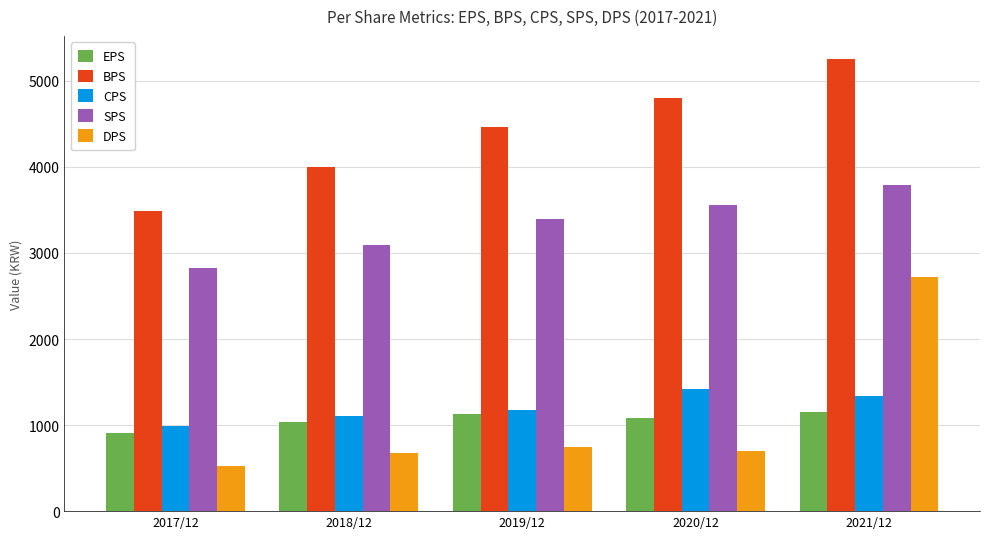

What value does the DPS series have at 2017/12, to the nearest 50?

550